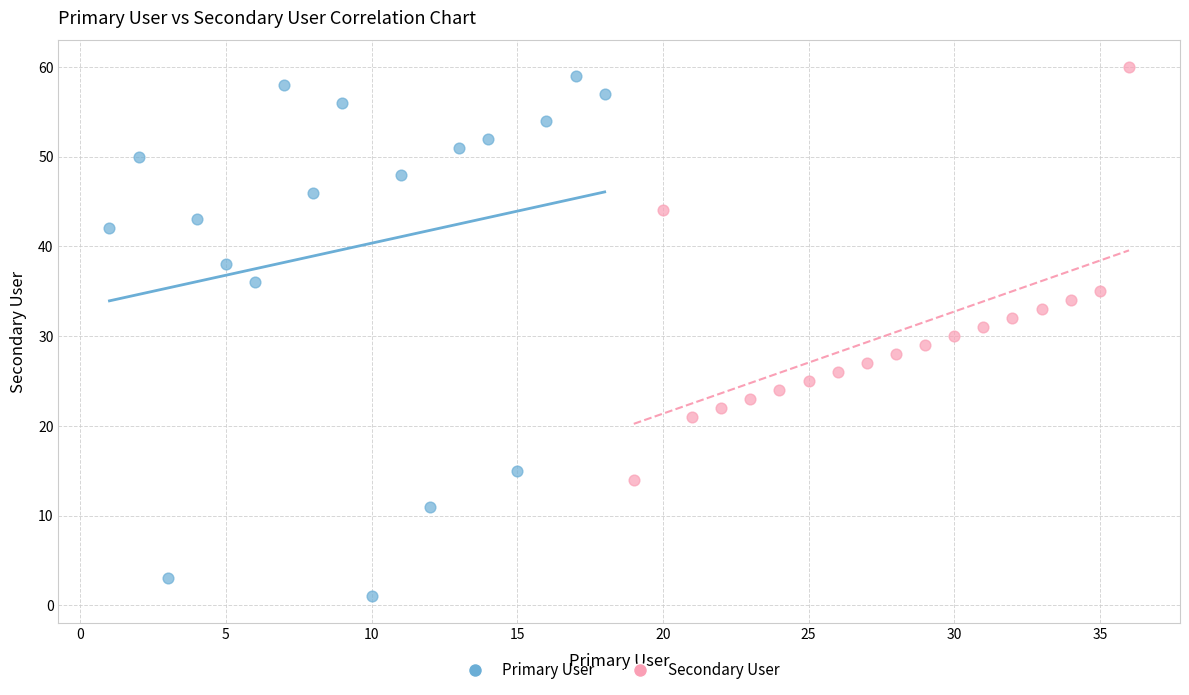

Which series has the widest spread of Y values?

Primary User